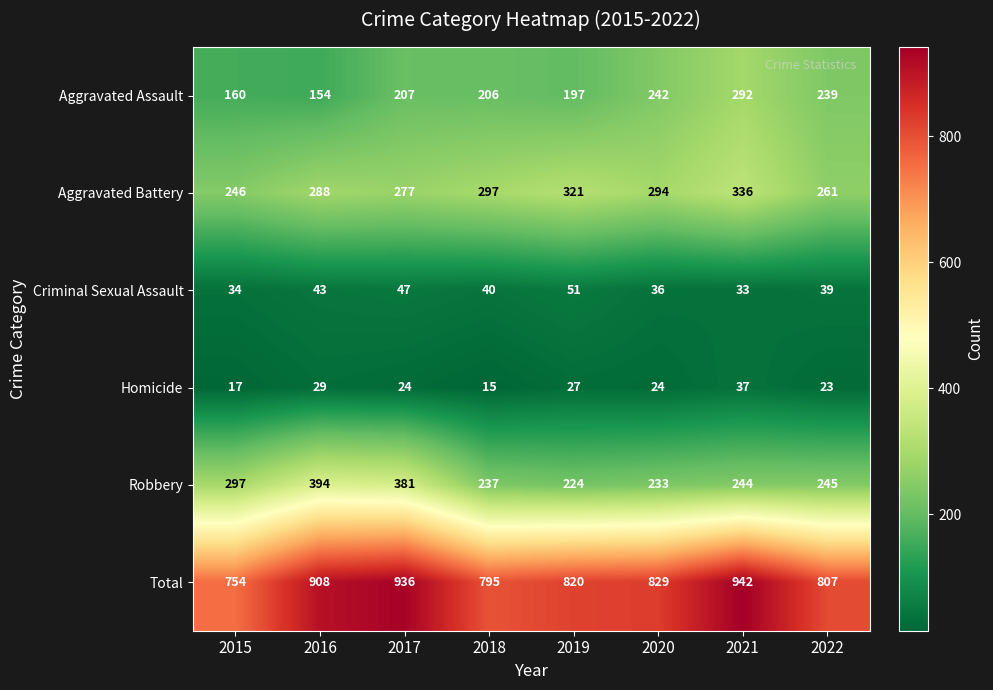

Which series has the widest spread of values?

Total